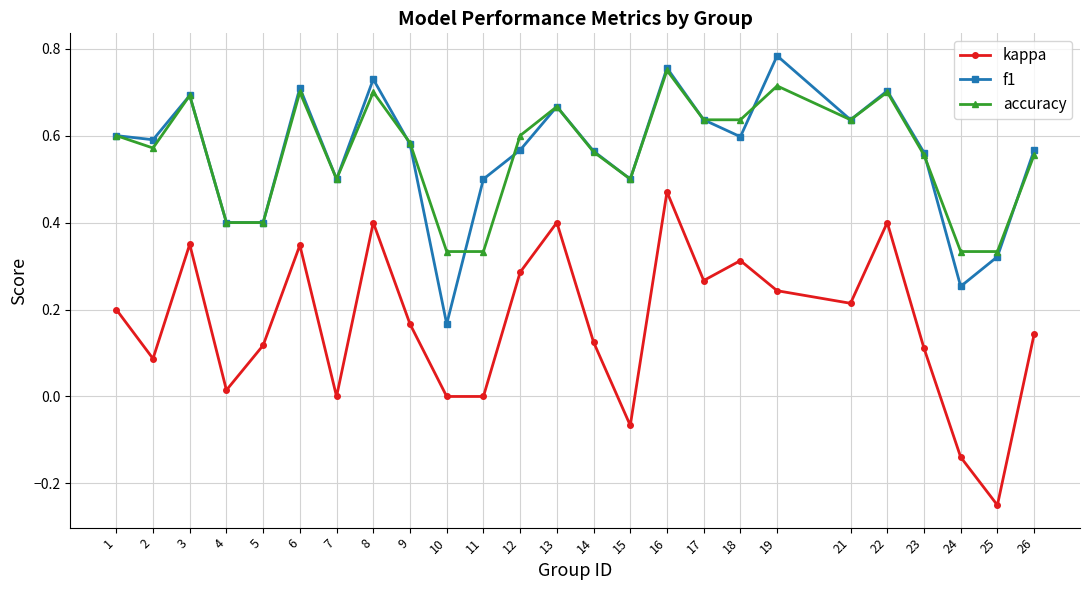

How many series are shown in this chart?

3